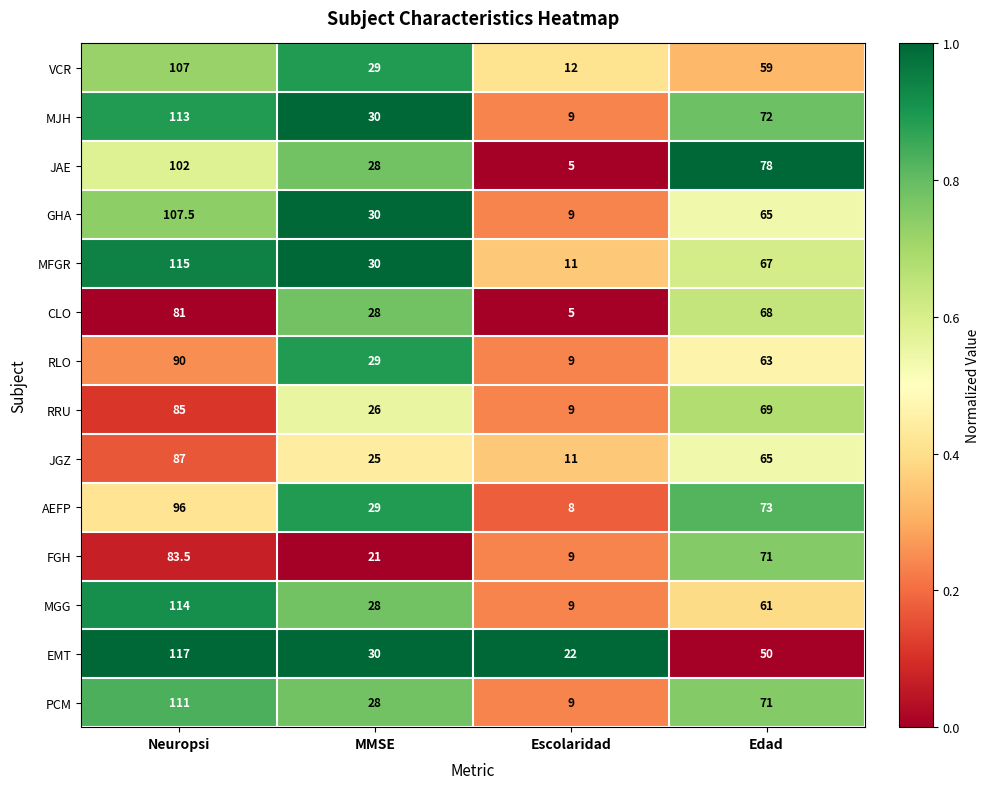

At which label is EMT closest to 69?

Edad